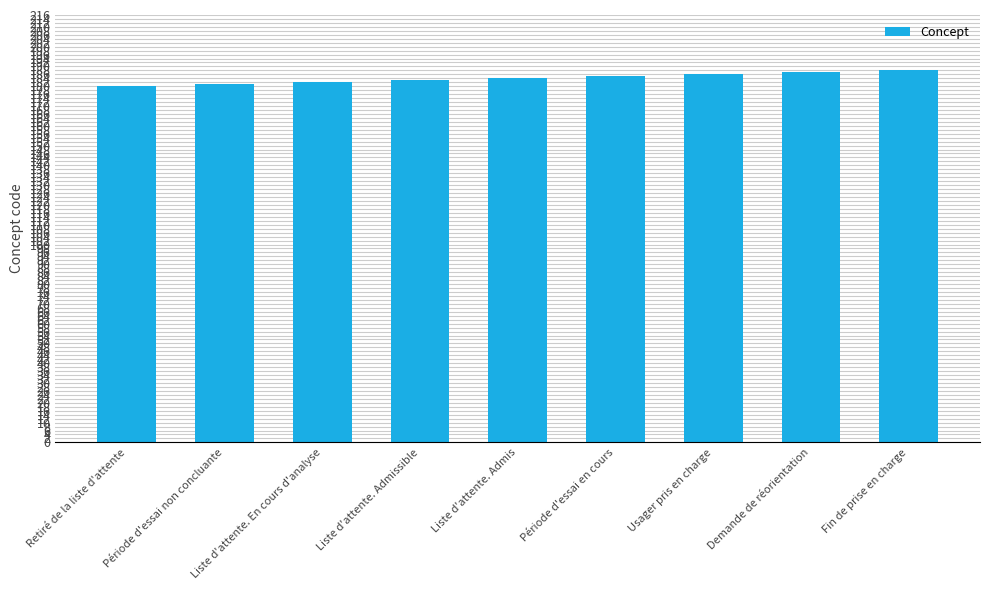

What is the minimum value shown in the chart?

180